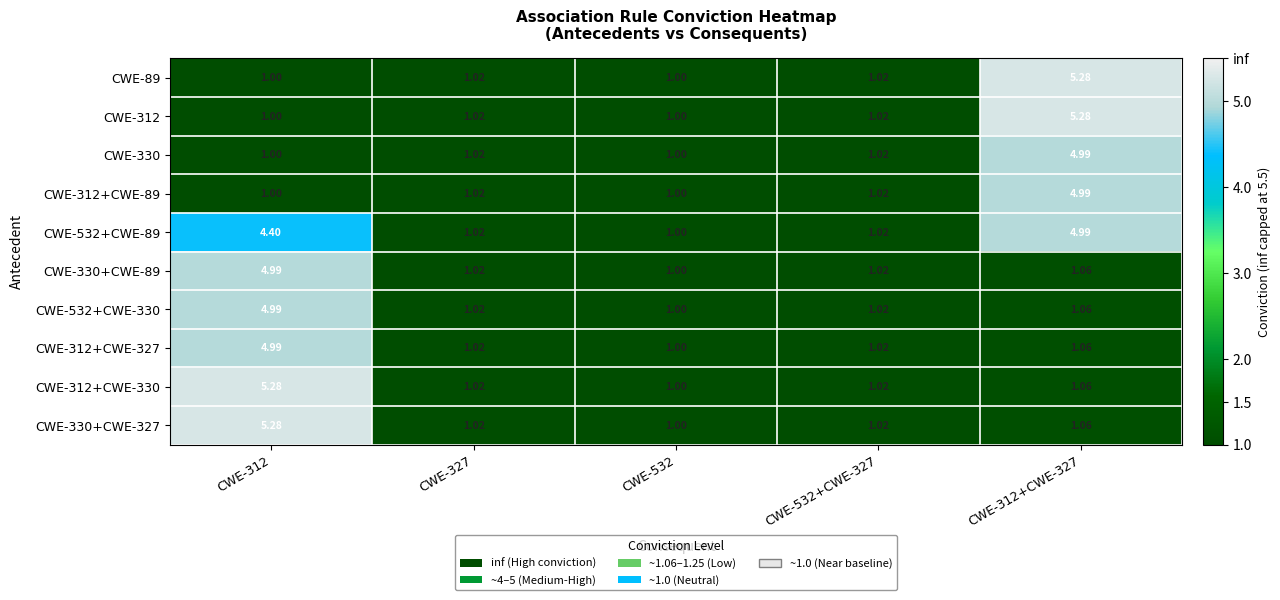

Is the value of CWE-312+CWE-330 at CWE-312+CWE-327 greater than the value of CWE-312+CWE-327 at CWE-532?

Yes